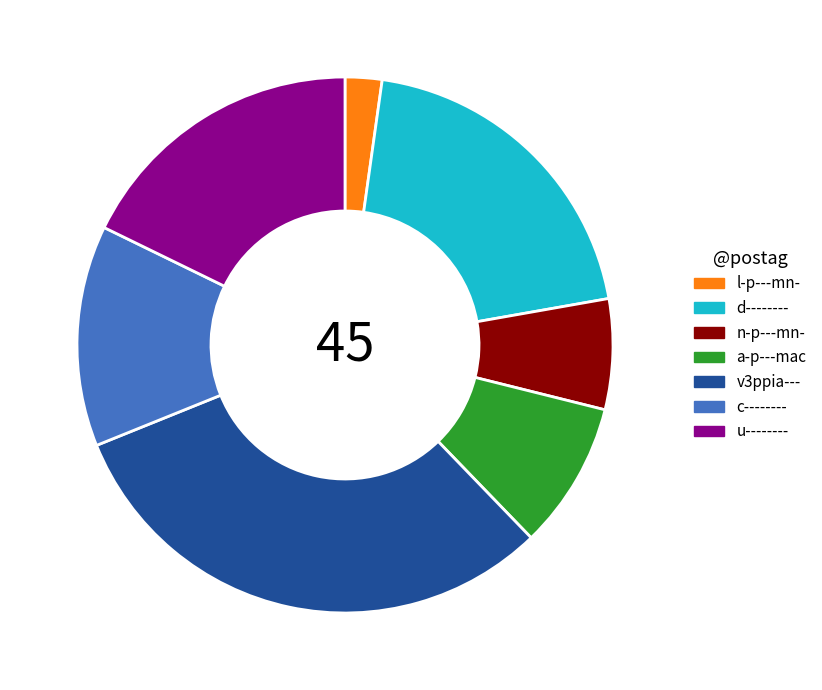

True or false: n-p---mn- accounts for 7% of the total.

True